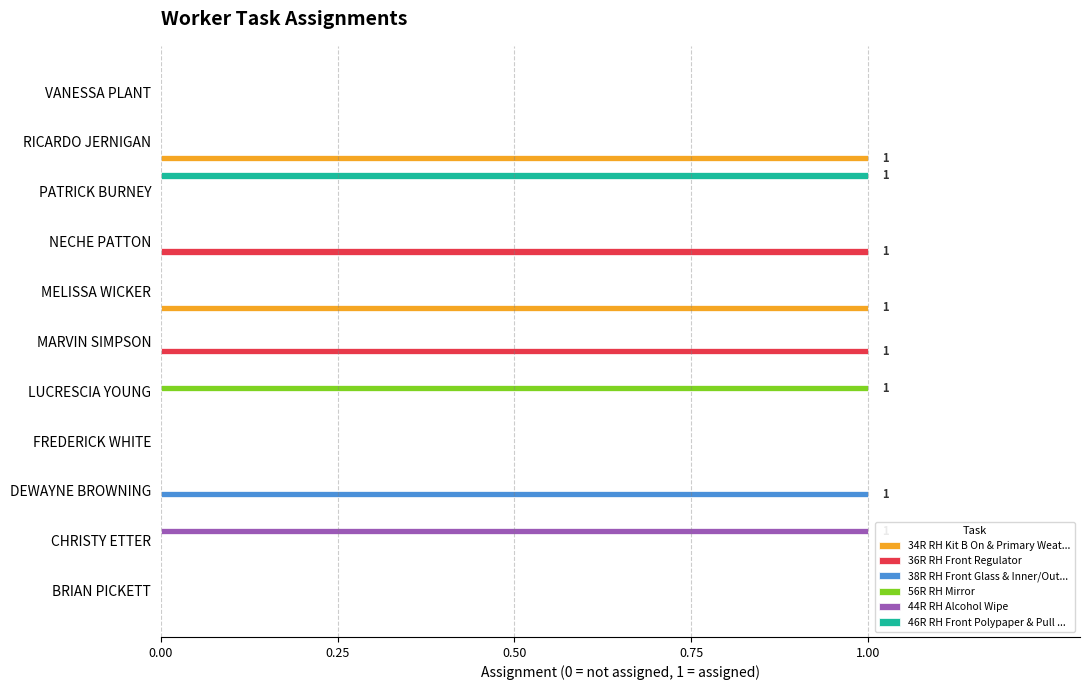

Between BRIAN PICKETT and CHRISTY ETTER, which series saw the biggest shift?

44R RH Alcohol Wipe